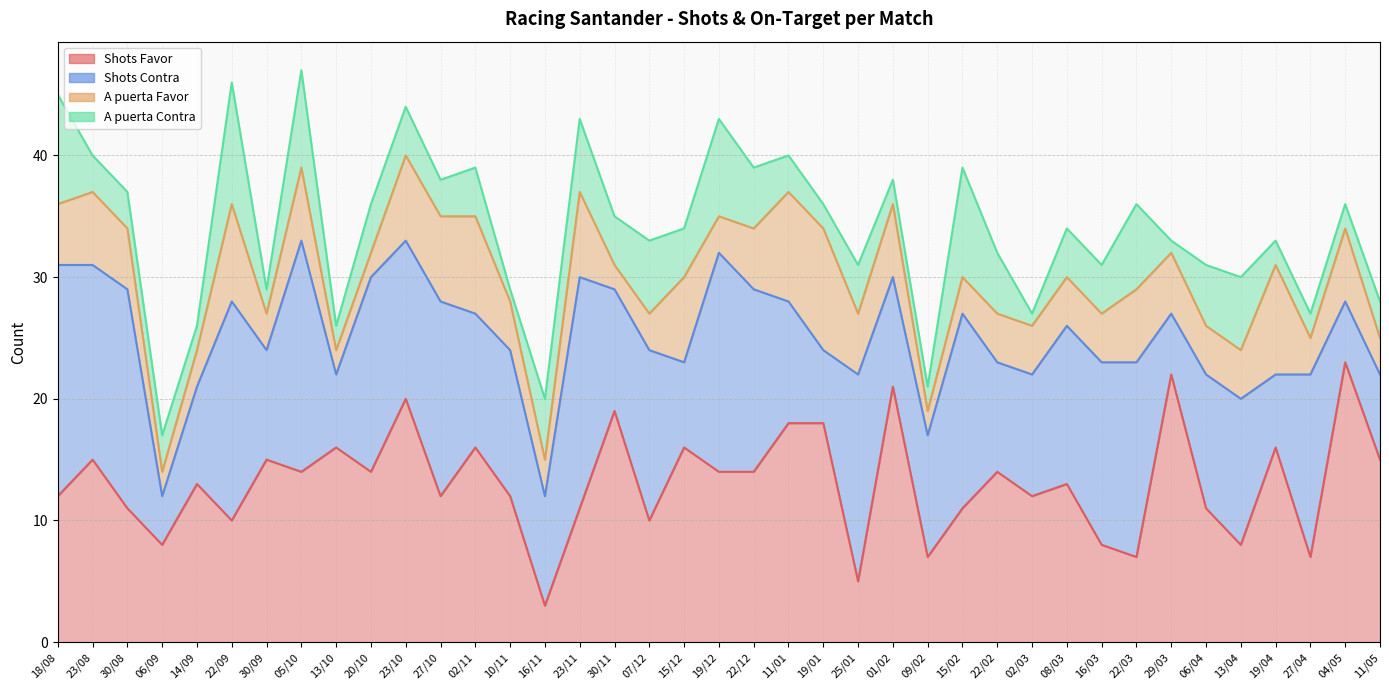

Is the value of Shots Contra at 10/11 greater than the value of A puerta Contra at 02/11?

Yes